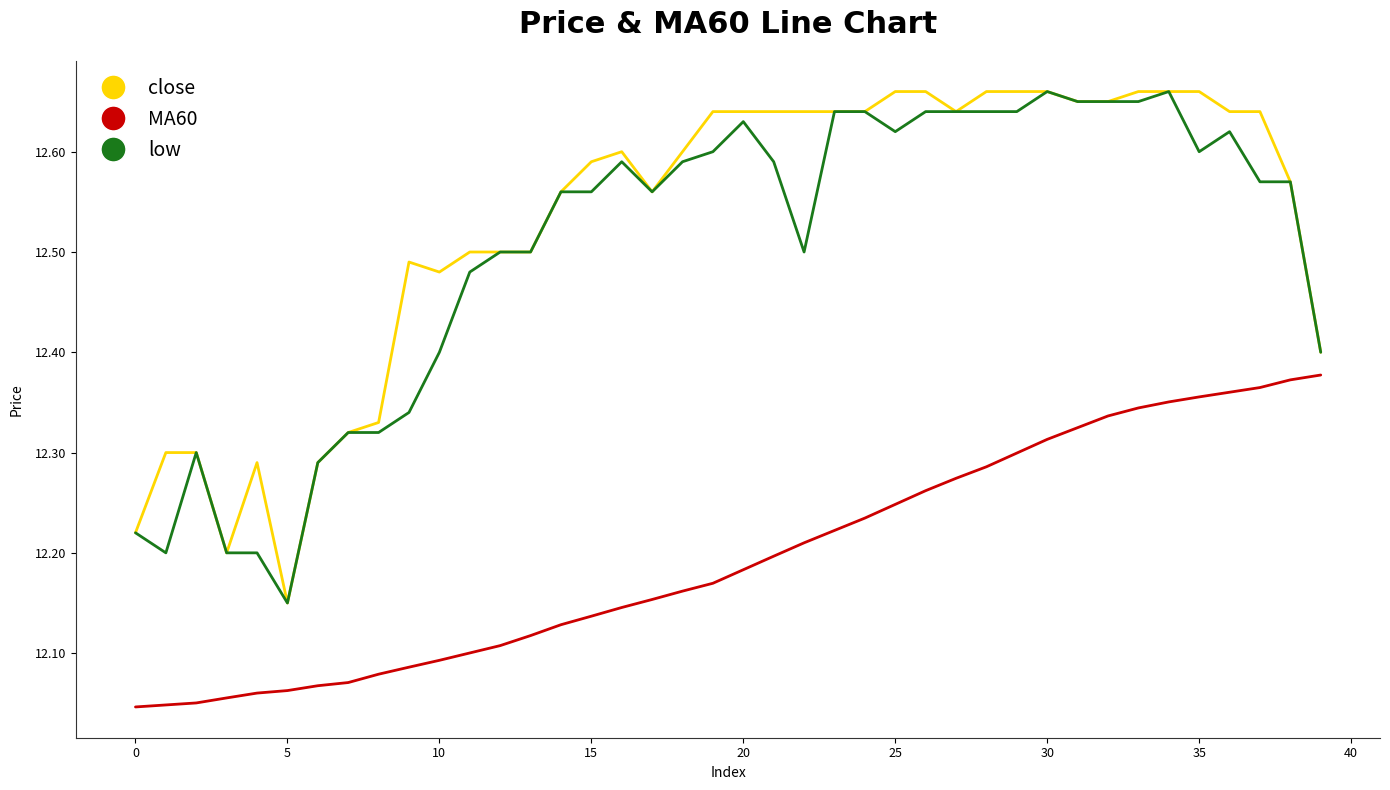

True or false: low and MA60 cross at least once.

False